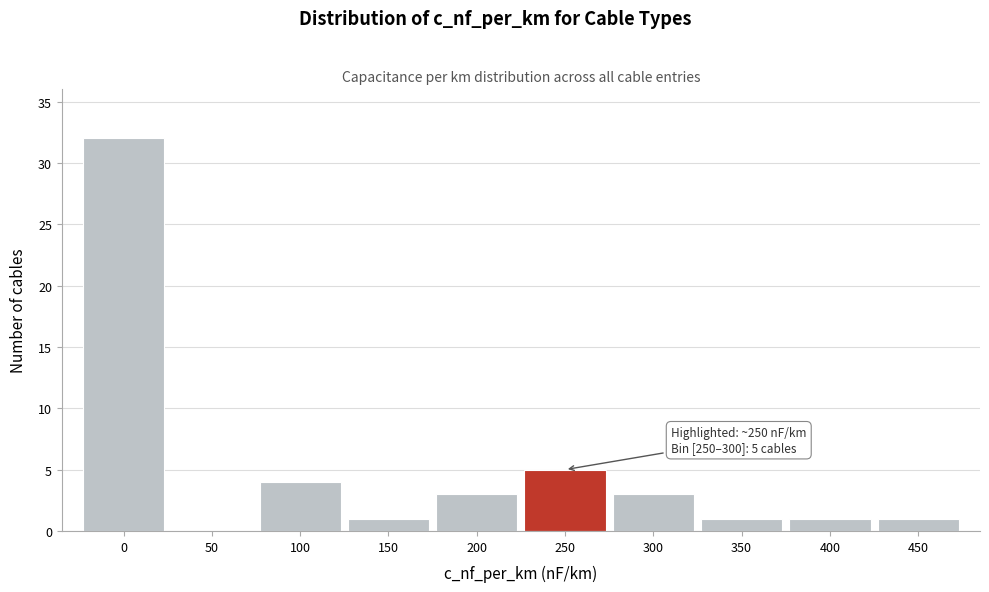

Reading right to left, list all the values displayed in this chart.

450=1	400=1	350=1	300=3	250=5	200=3	150=1	100=4	50=0	0=32